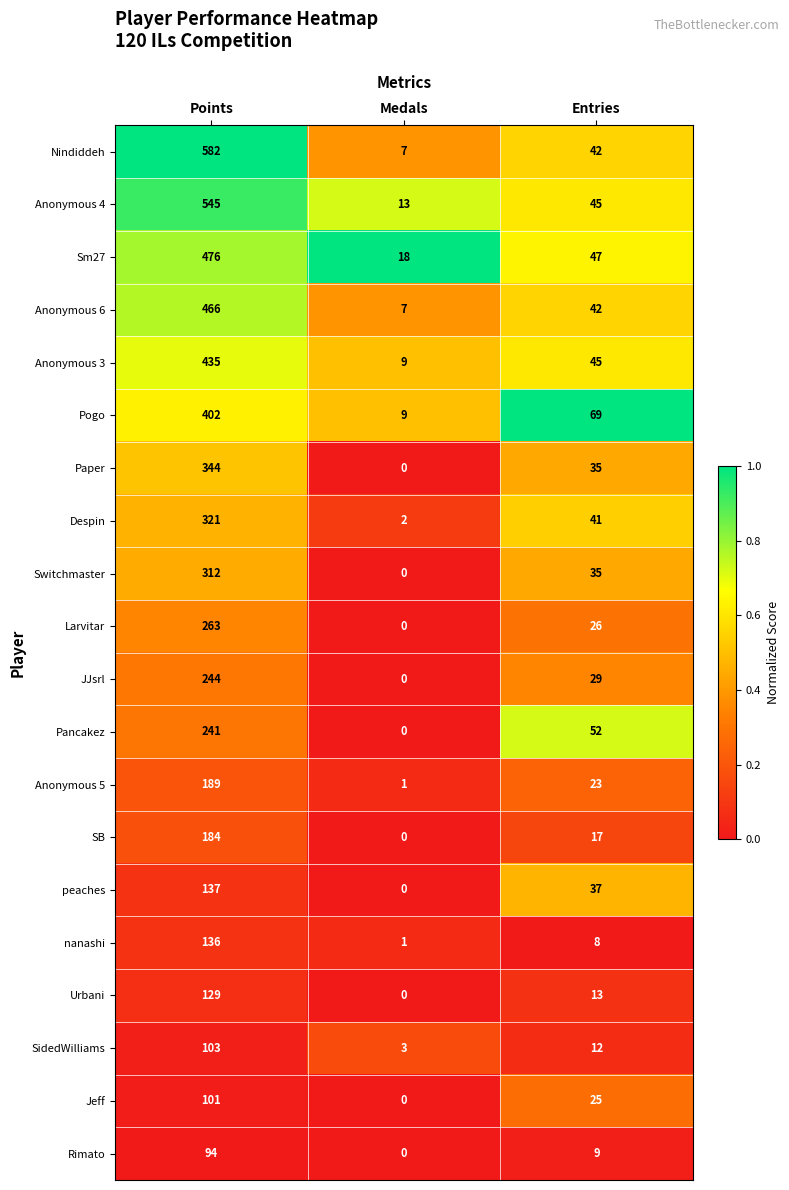

The Paper series shows 110 at Points. True or false?

False